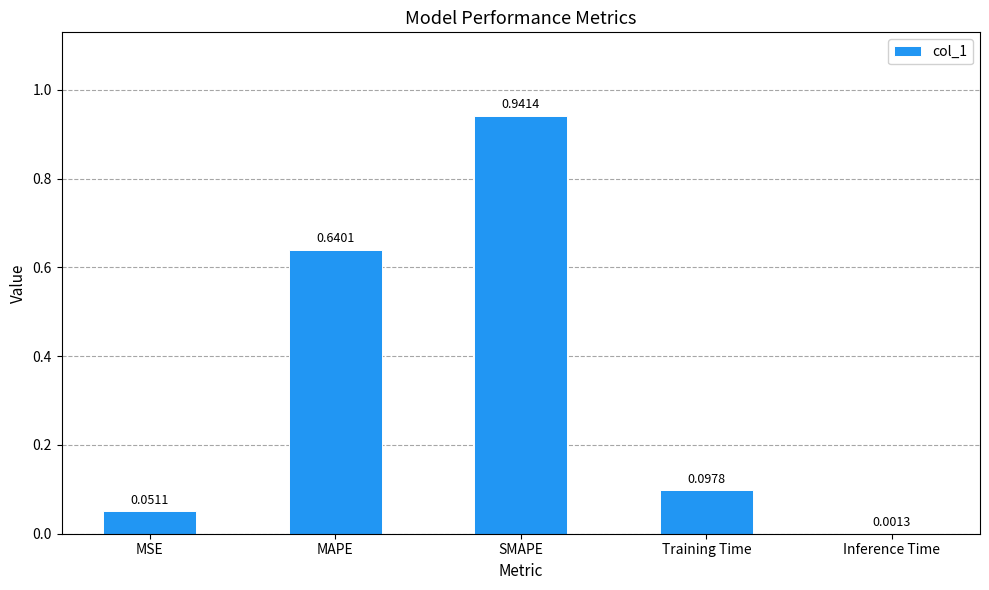

Are the bars horizontal?

No